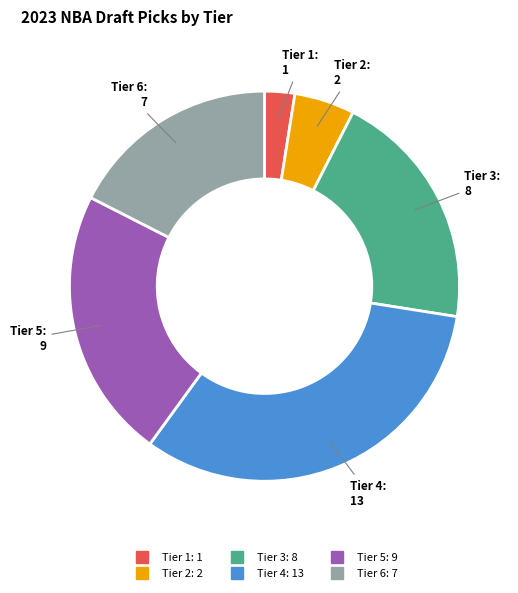

What is the largest slice in the pie chart?

Tier 4